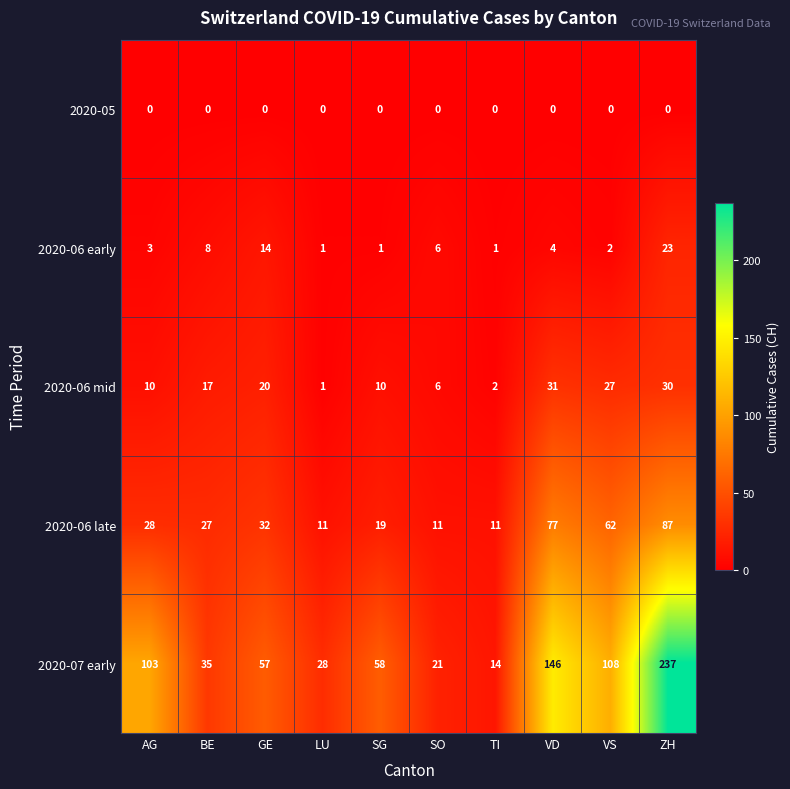

What is the highest value of the 2020-06 early series?

23